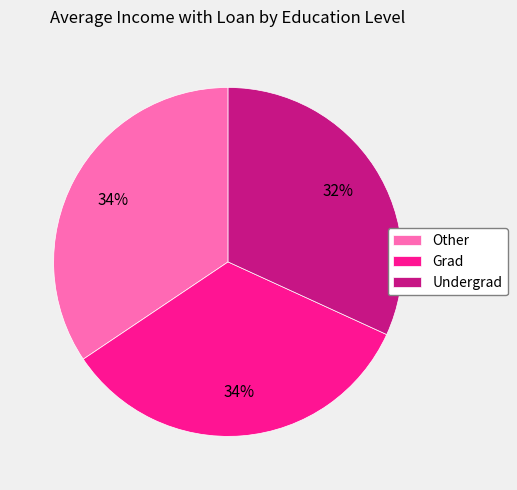

Is there a majority slice in this chart?

No